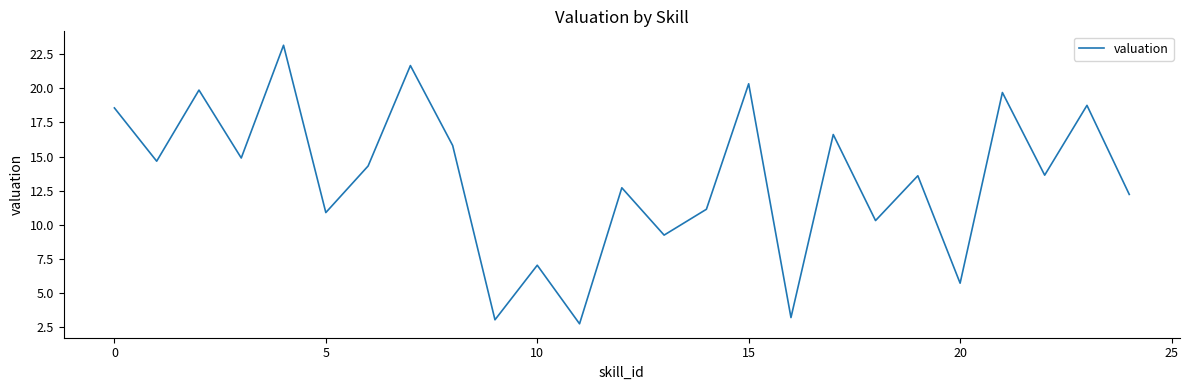

What is the difference between the maximum and minimum values?

20.4